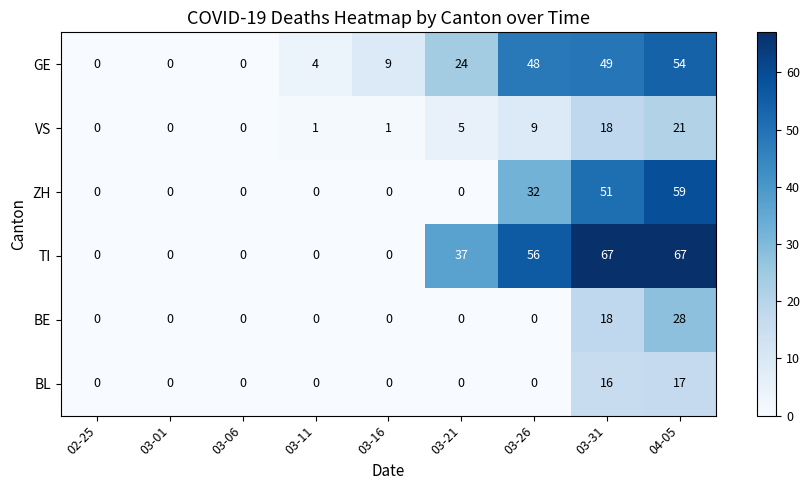

At which label is ZH closest to 29?

03-26